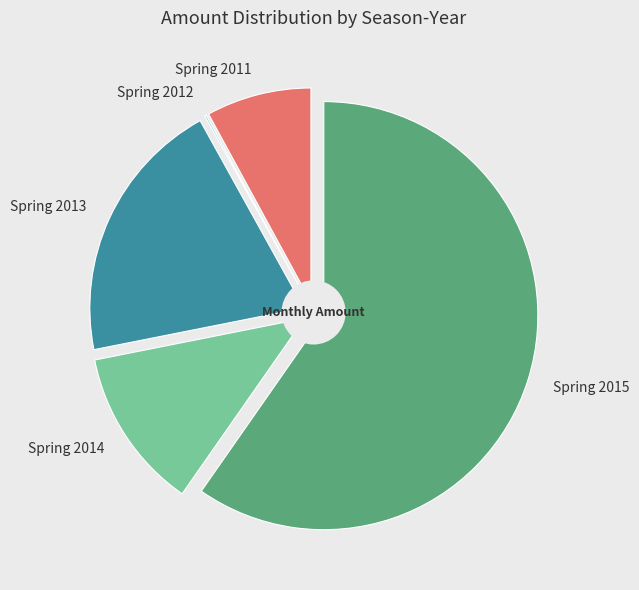

Is Spring 2012 the majority of the pie?

No